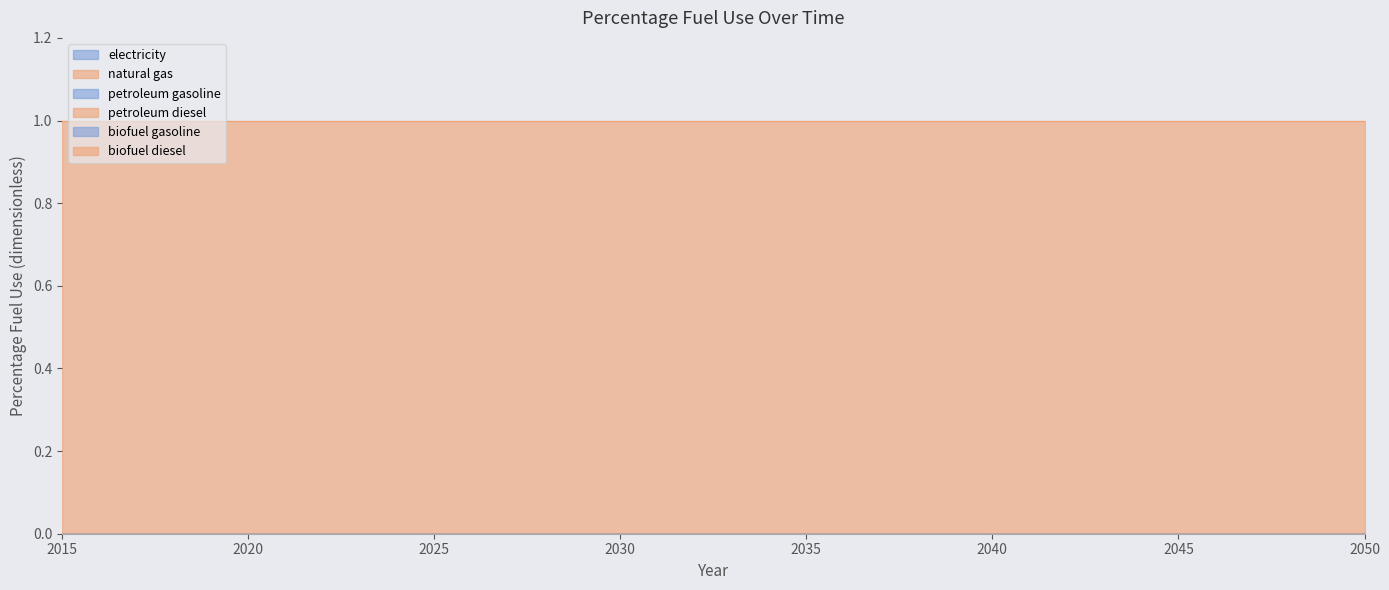

Where is petroleum gasoline nearest to the value 0?

2015